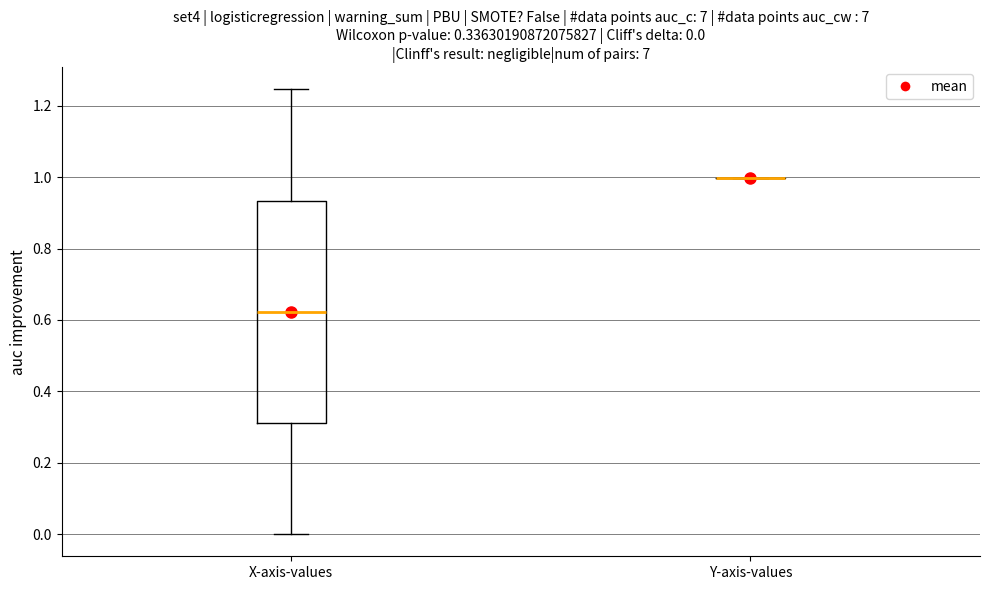

Comparing the boxes themselves (not the whiskers), which one is the tallest?

X-axis-values